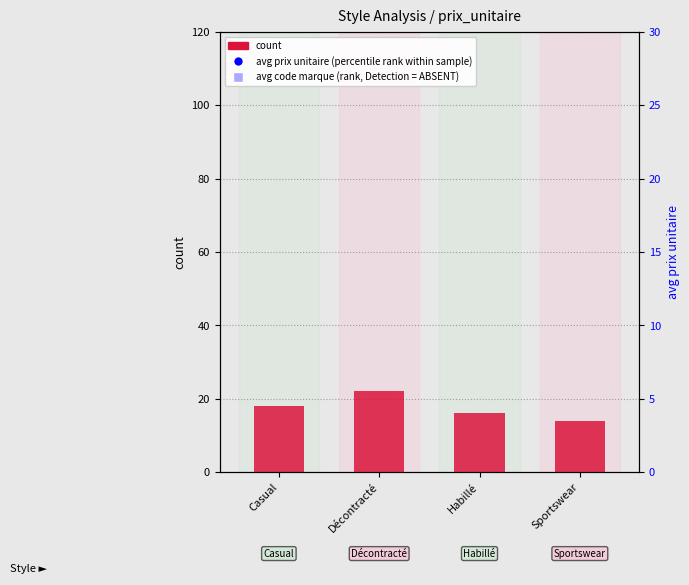

What are all the series names shown in the legend?

count, avg prix unitaire (percentile rank), avg code marque (rank, ABSENT)